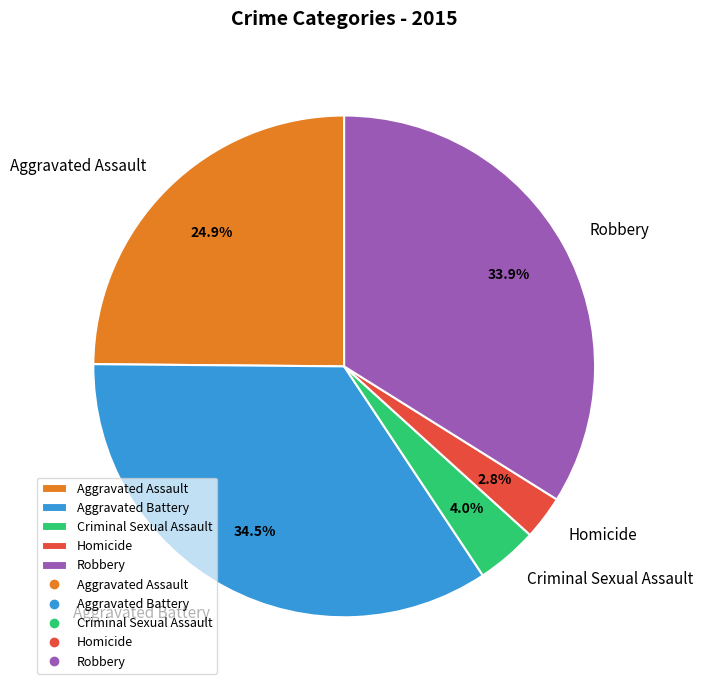

How many segments does this pie chart have?

5